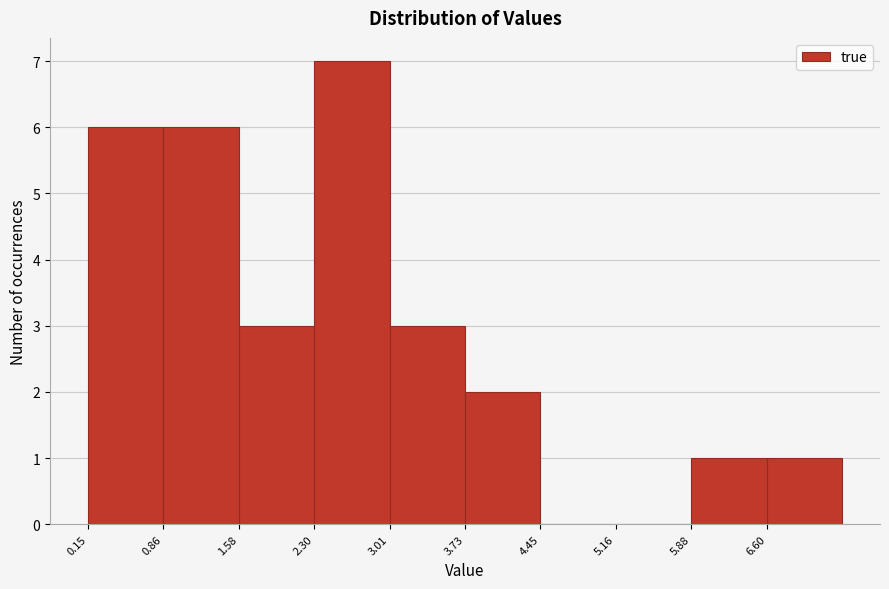

What is the height of the bar covering 6.6 to 7.3 on the x-axis? Neither the bar edges nor the heights are printed on the chart, so give them approximately, as read against the axes.

1